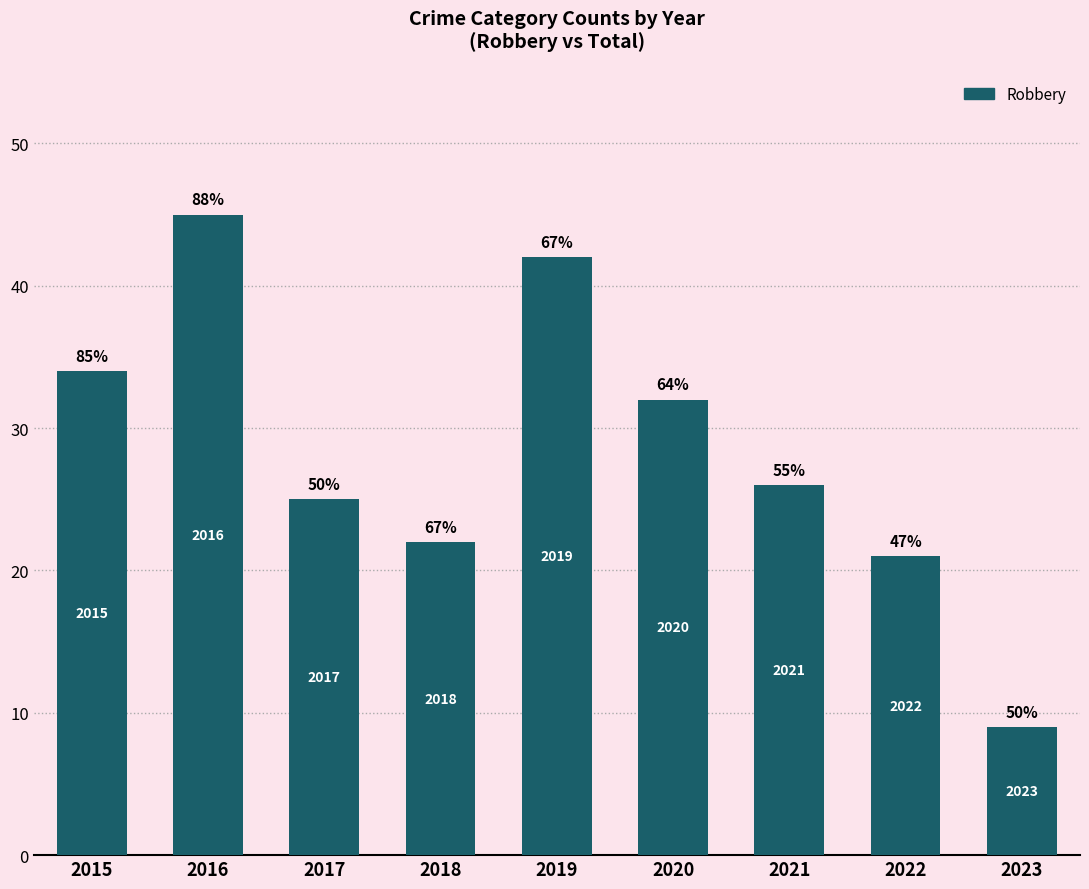

What is the difference between the maximum and minimum values?

36